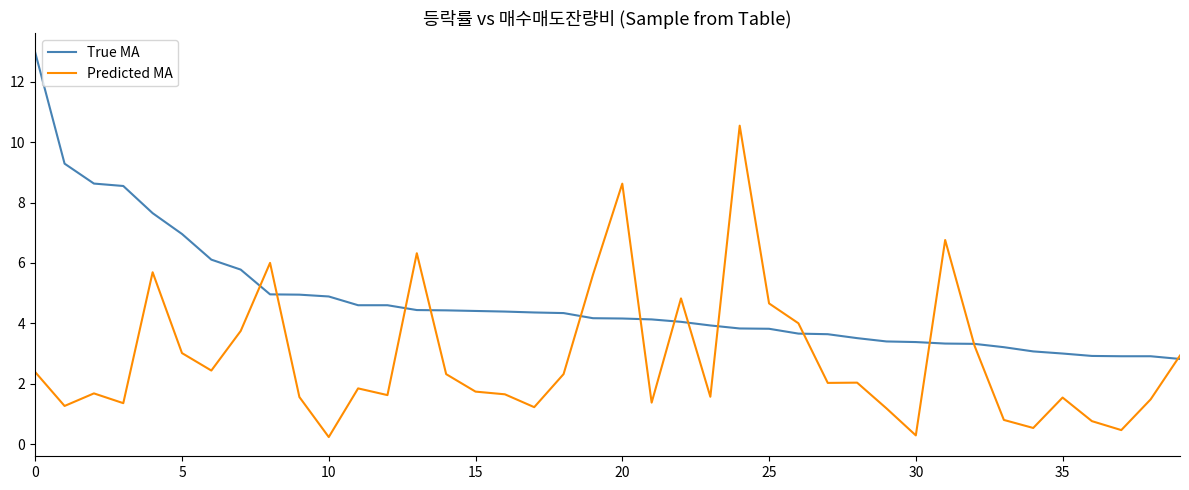

Which series has the widest spread of values?

Predicted MA